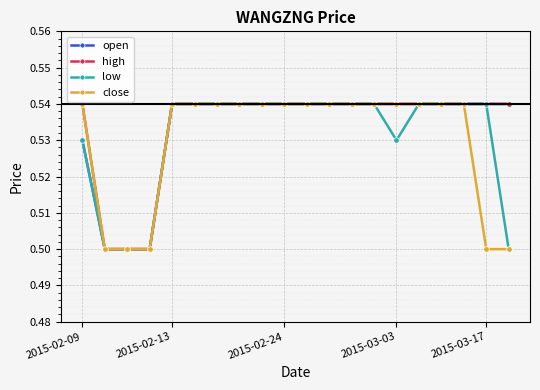

At how many categories does at least one series exceed 0?

20